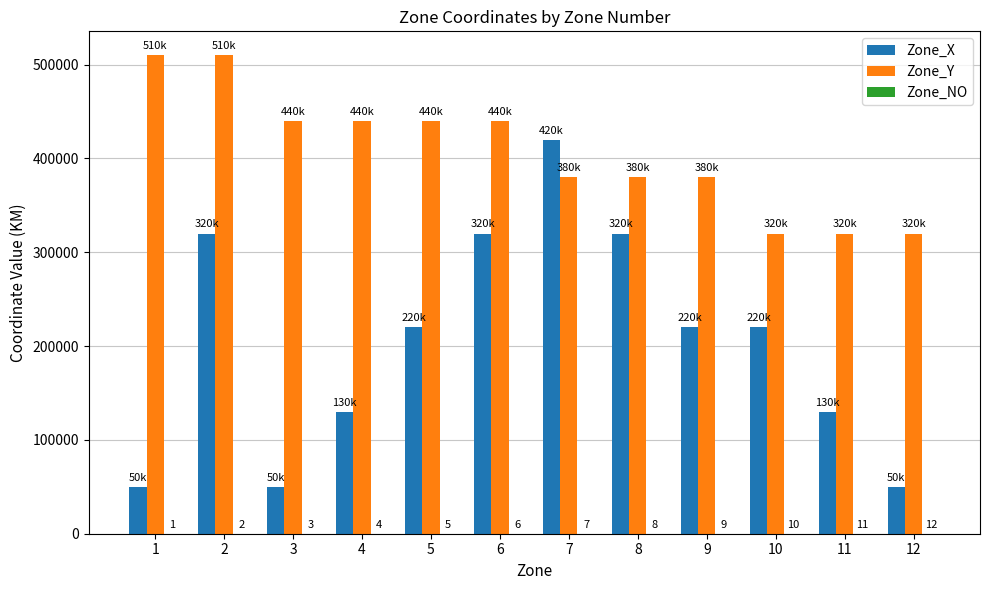

Between 1 and 7, which series saw the biggest shift?

Zone_X